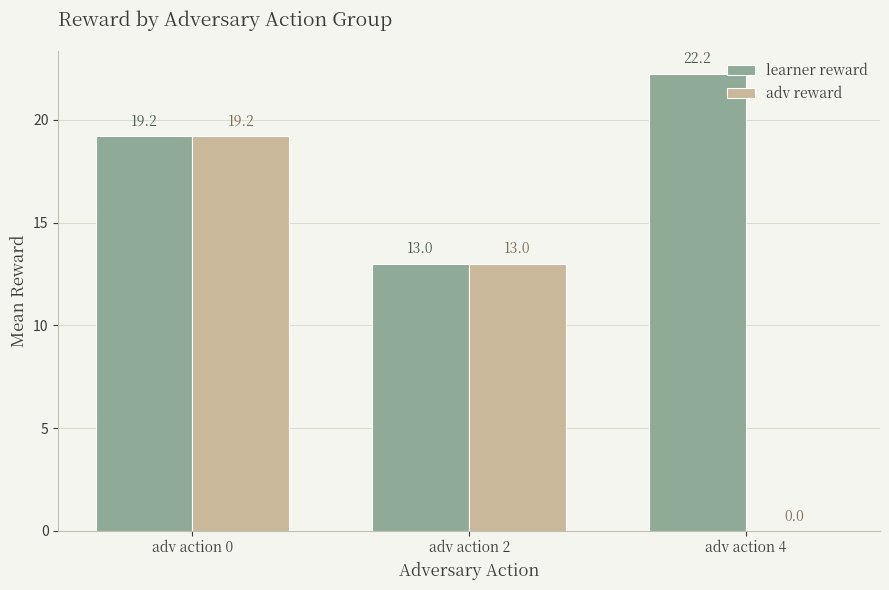

The value of learner reward at adv action 0 is 19.2. True or false?

True